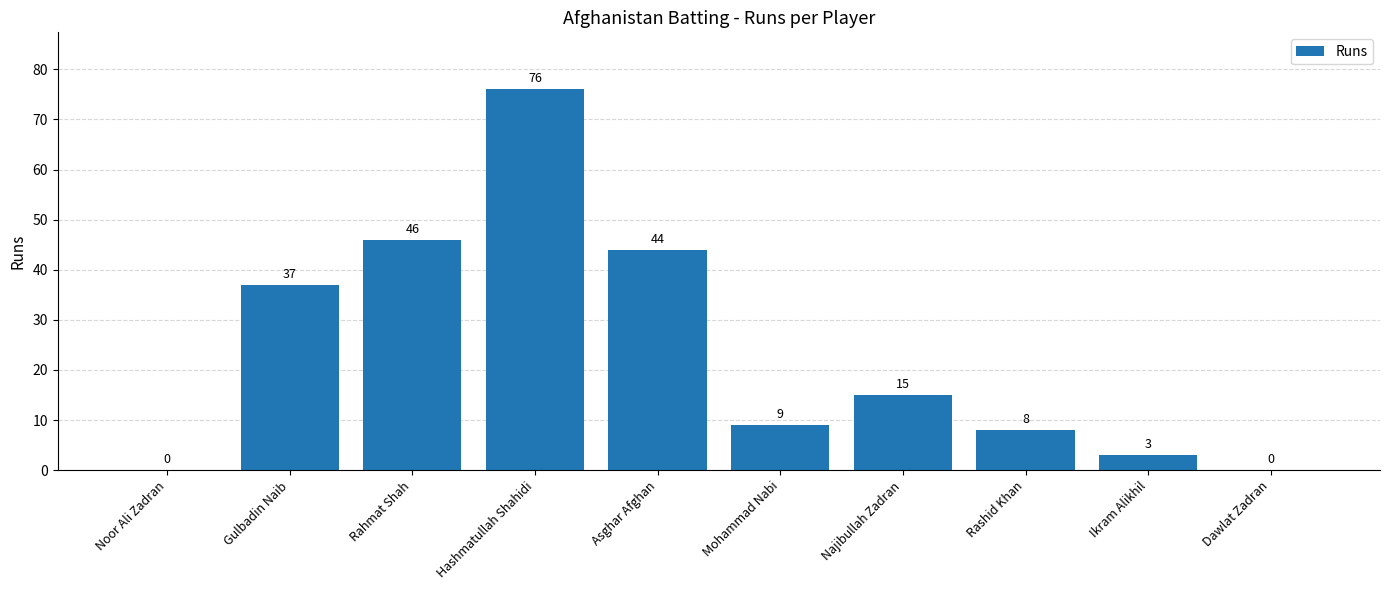

Does the chart contain stacked bars?

No